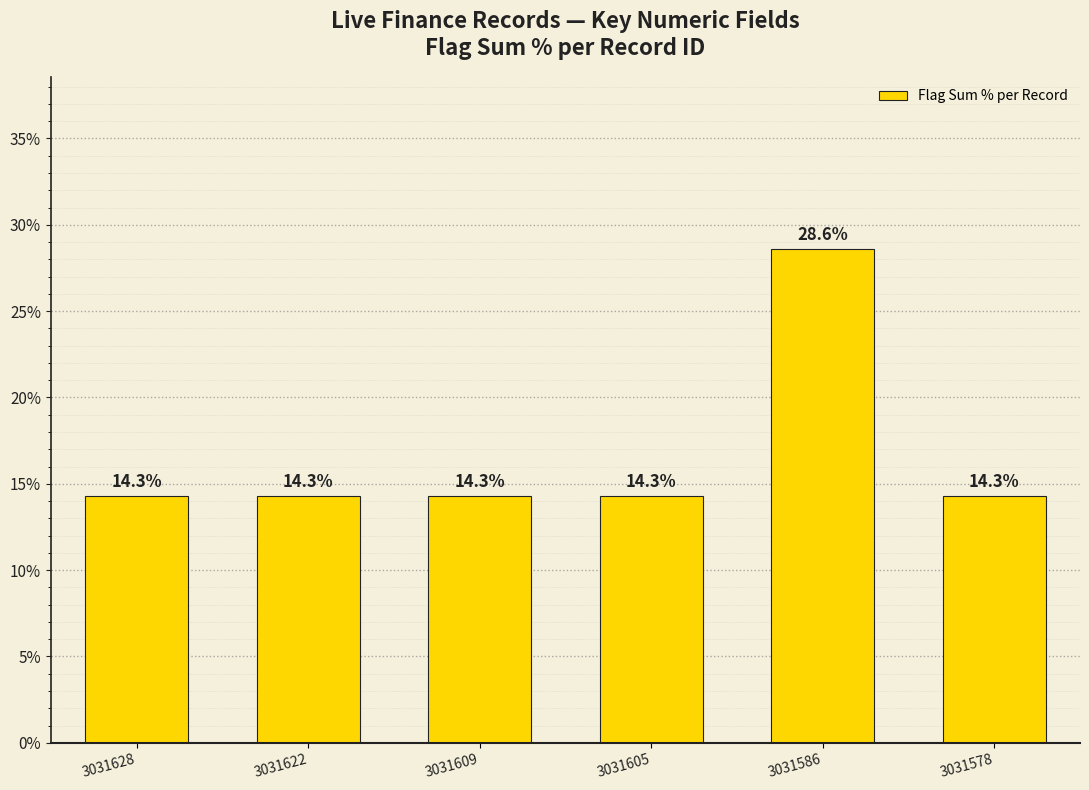

Reading left to right, list all the values displayed in this chart.

3031628=14.3	3031622=14.3	3031609=14.3	3031605=14.3	3031586=28.6	3031578=14.3